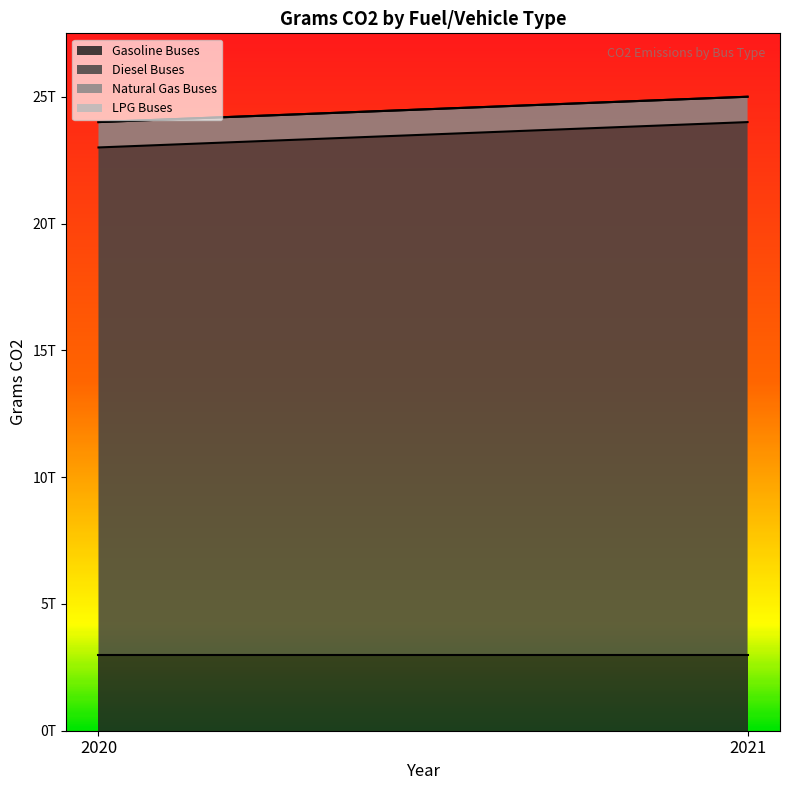

At which category is the sum across all series the highest?

2021